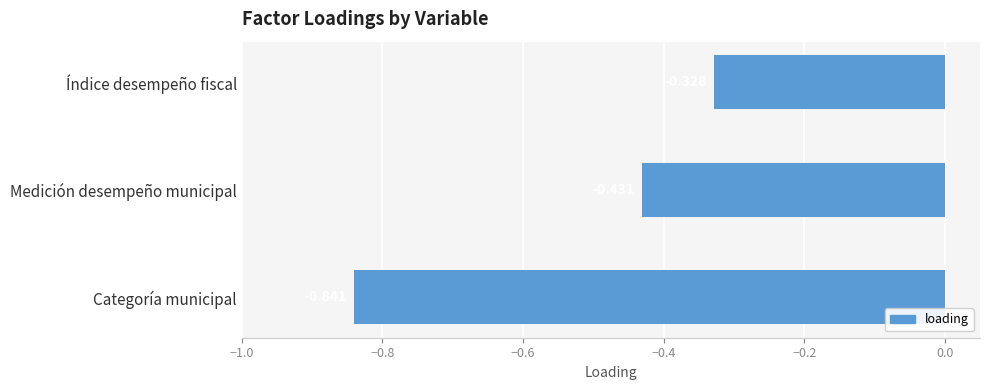

At which label is the value closest to 0?

Índice desempeño fiscal